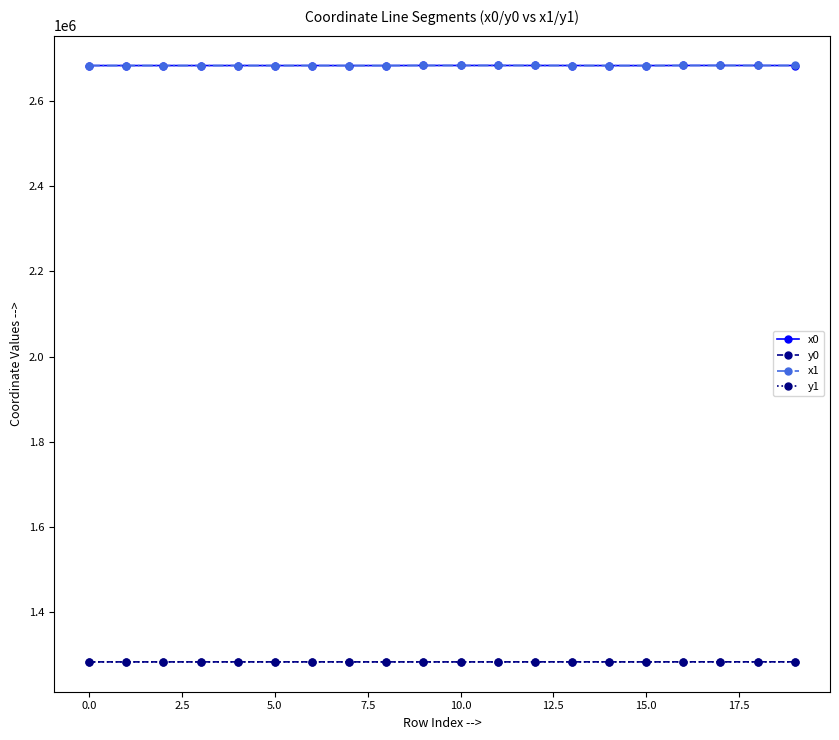

How many values in the x1 series exceed 2684147?

10